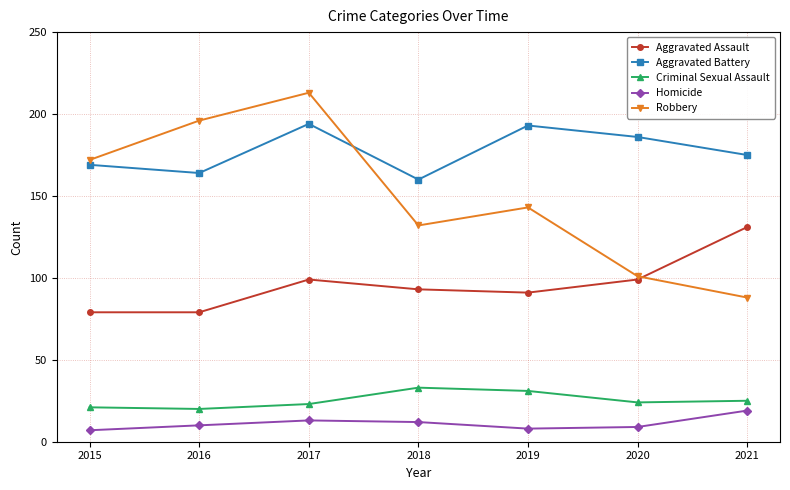

Which series has the largest range (max minus min)?

Robbery